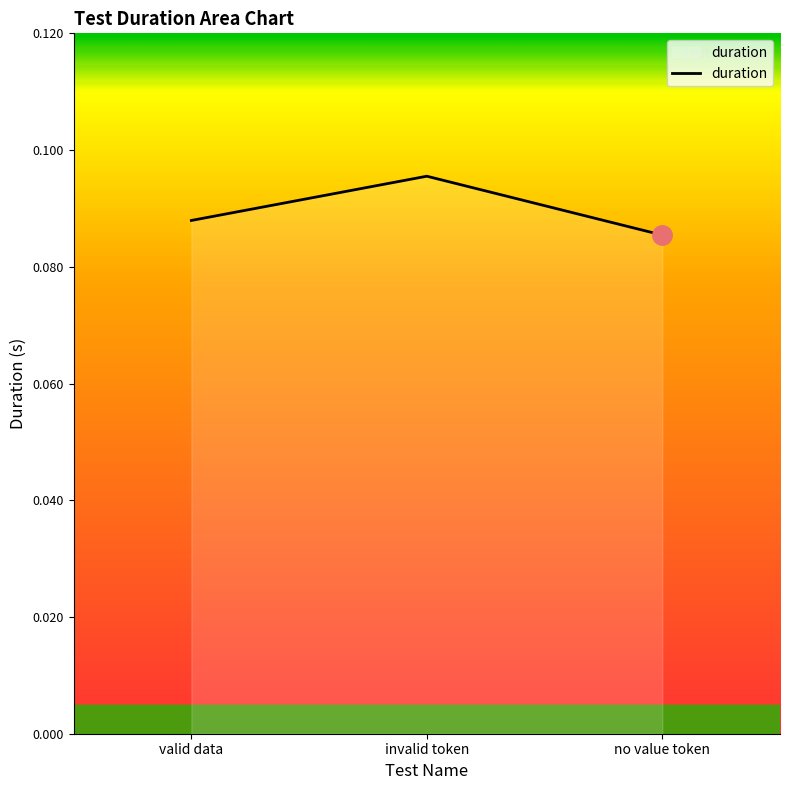

Rank the categories by value from lowest to highest.

no value token, valid data, invalid token